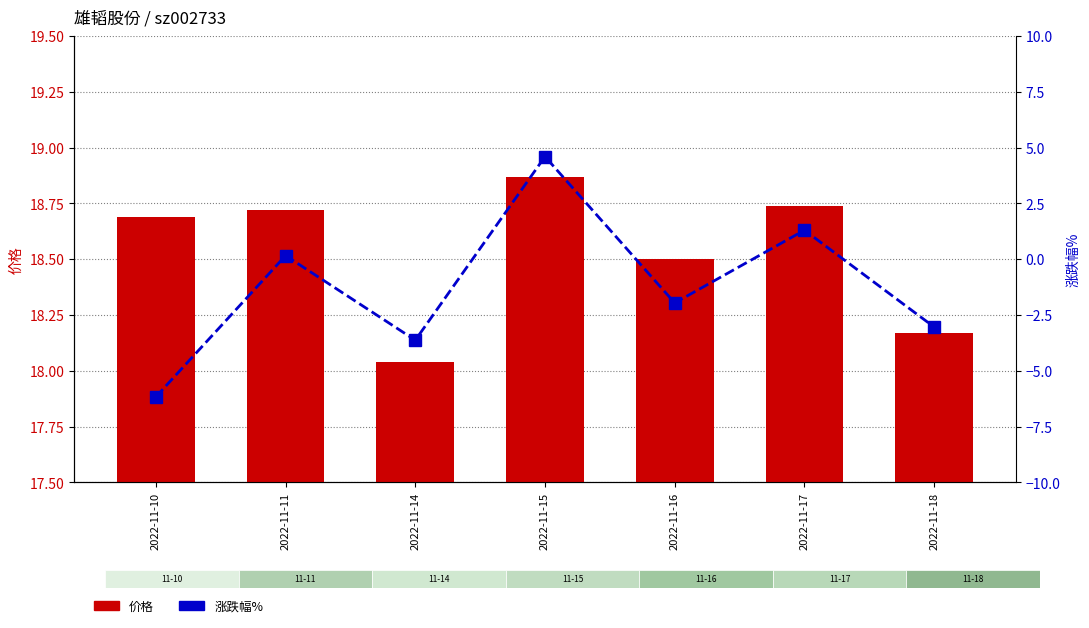

What is the highest value of the 涨跌幅% series?

4.6